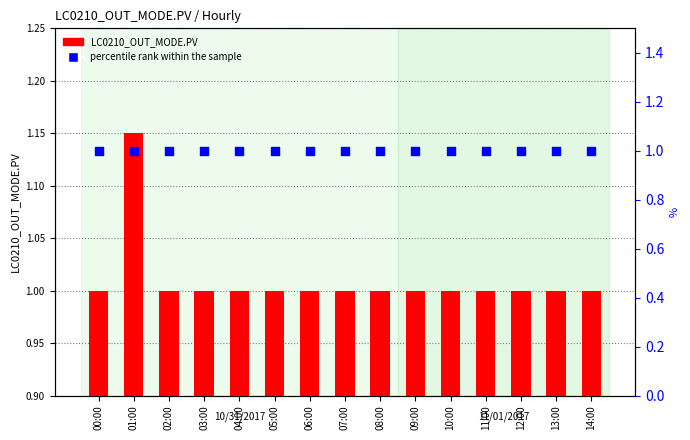

At which category is the sum across all series the highest?

01:00